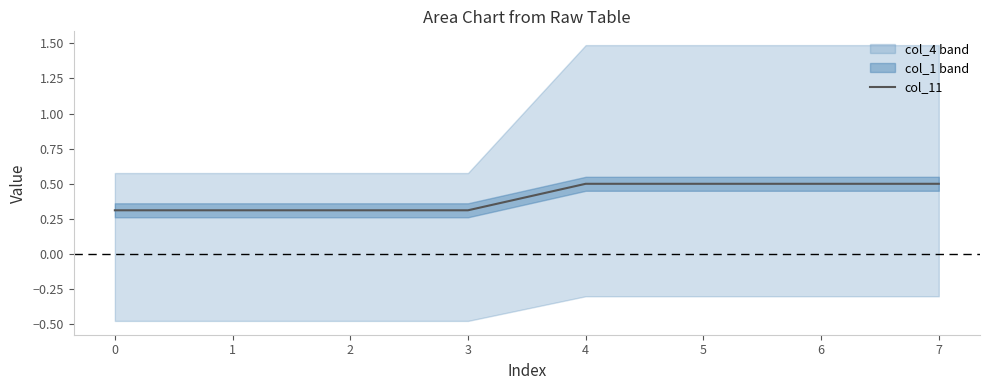

Count the number of categories in the chart.

8